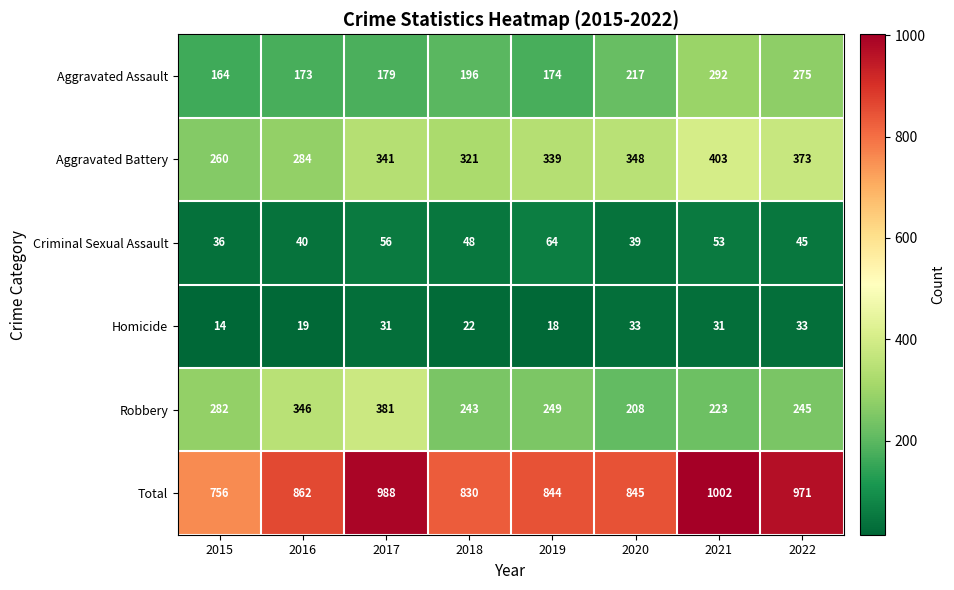

What value does the Aggravated Battery series have at 2015?

260